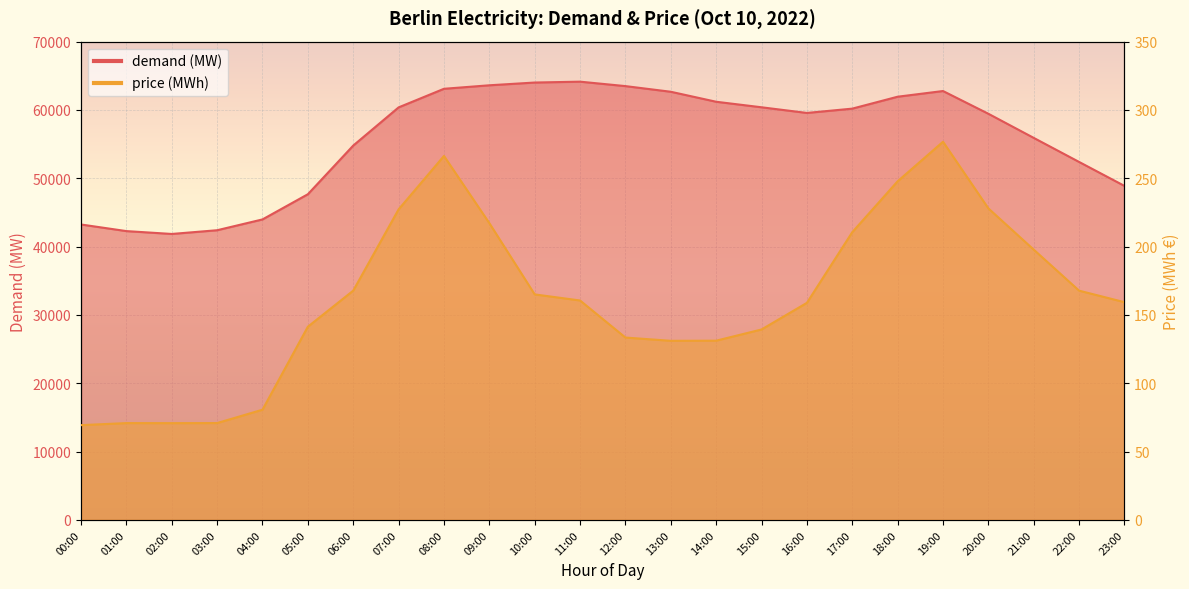

At which category is the sum across all series the highest?

11:00